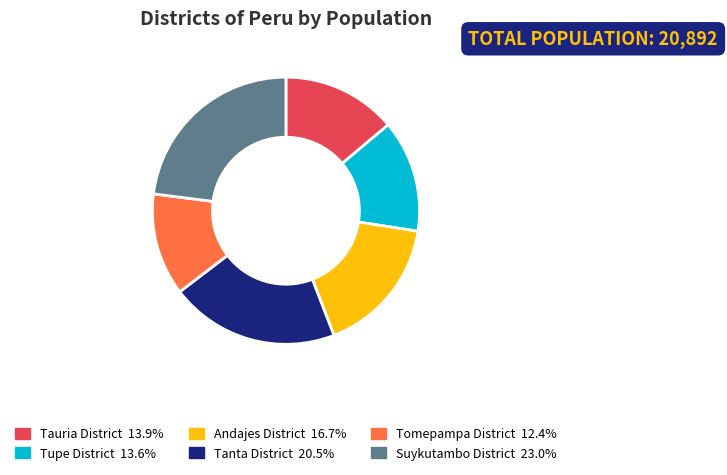

Is the sum of Suykutambo District and Tauria District greater than half?

No